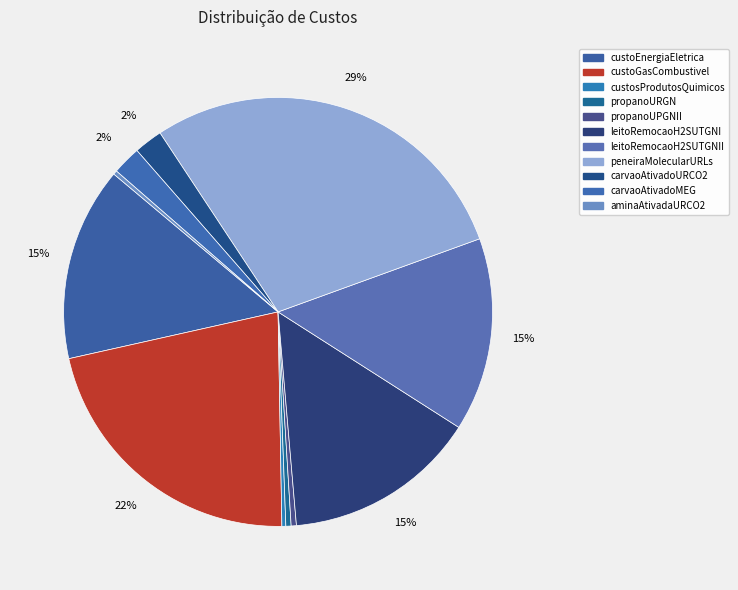

Count the number of slices in the pie.

11